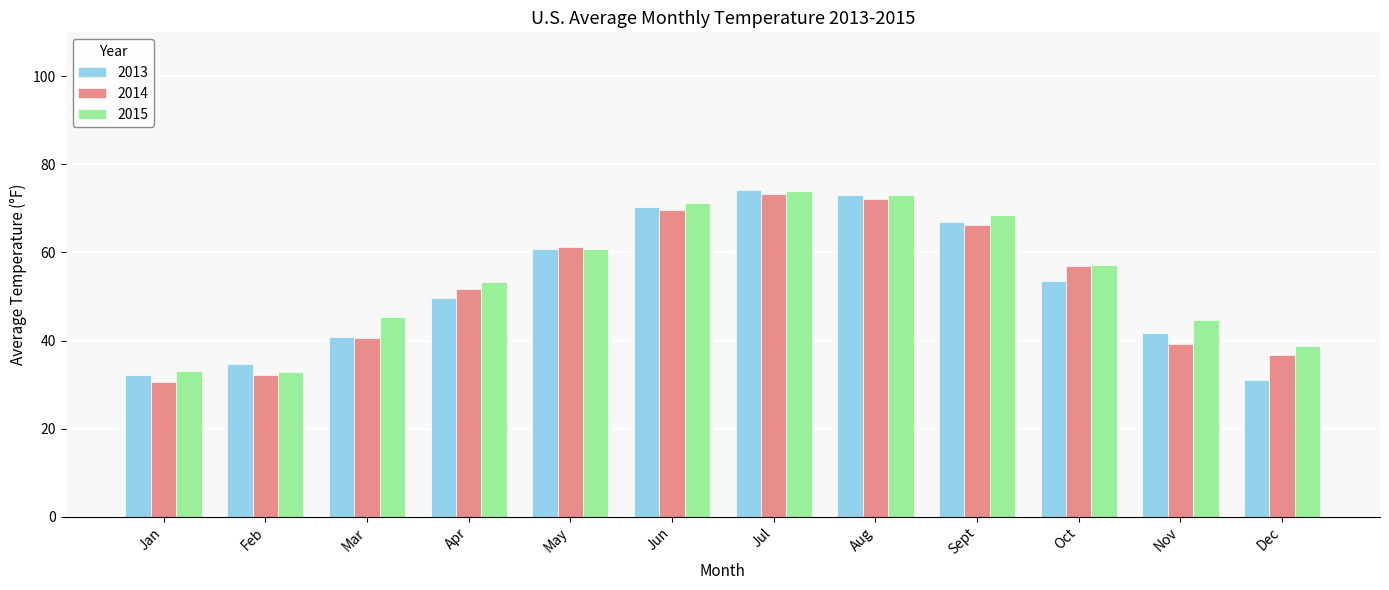

What is the difference between the second highest and second lowest values in the 2014 series?

40.1